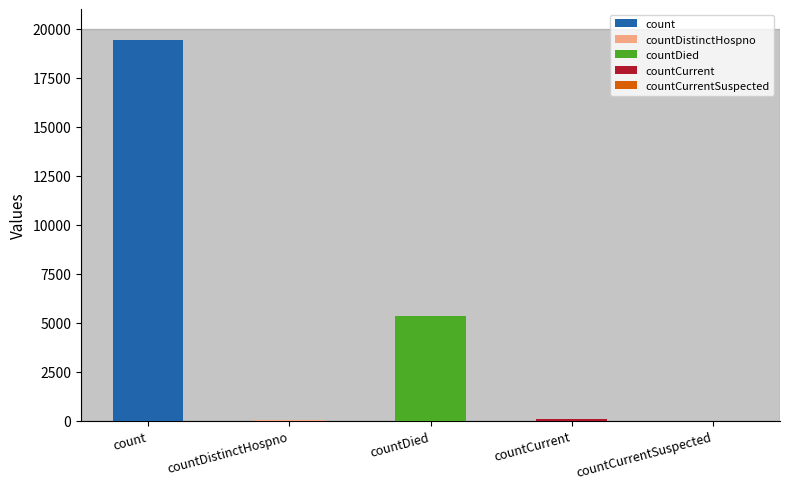

How many bars are there in total?

5